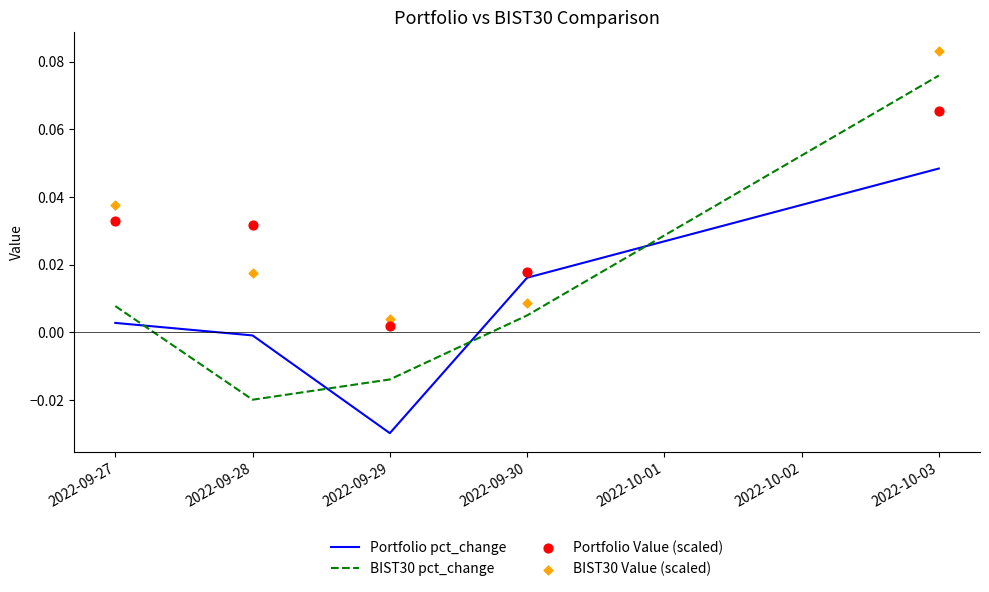

Is the value of BIST30 pct_change at 2022-09-27 greater than the value of Portfolio Value (scaled) at 2022-09-27?

No